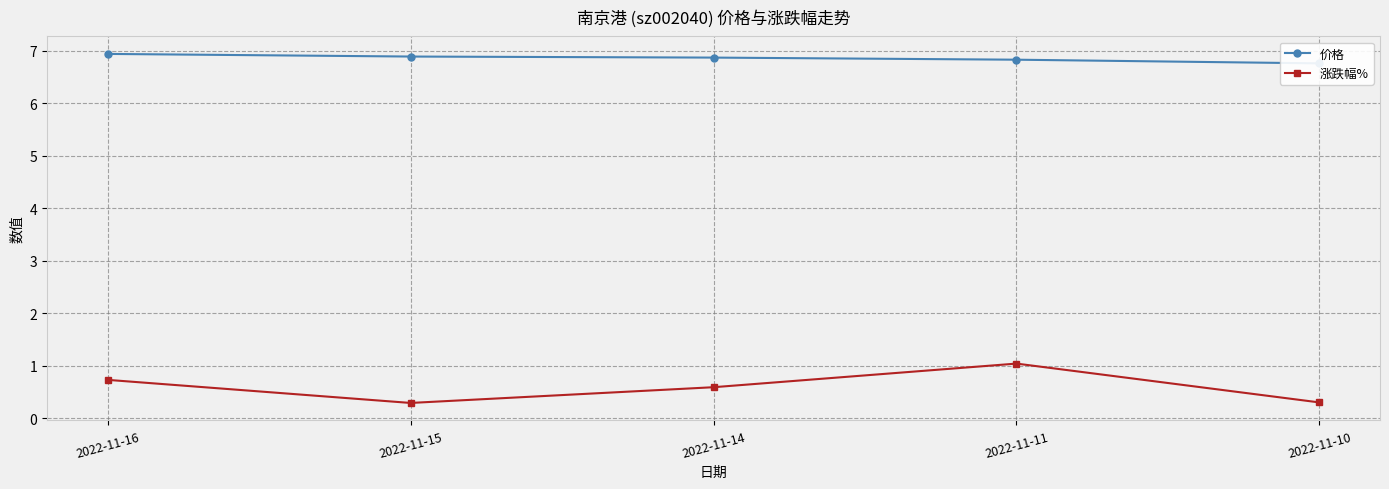

Which series has the largest total across all categories?

价格